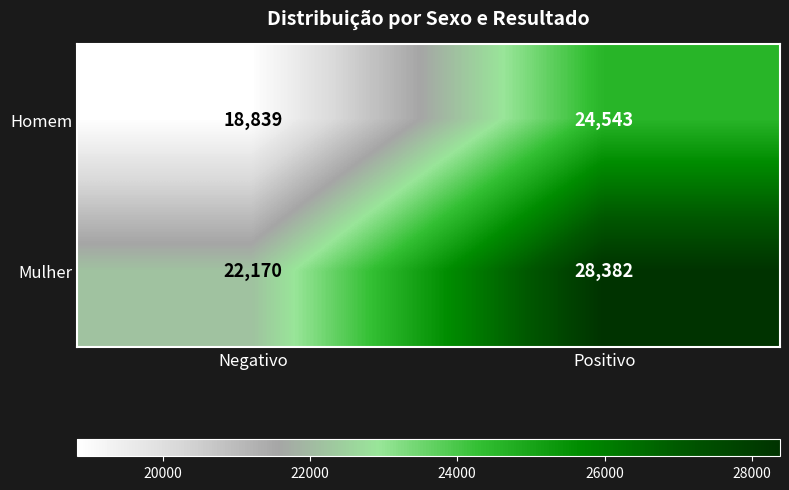

Which category has the lowest value across all series?

Negativo